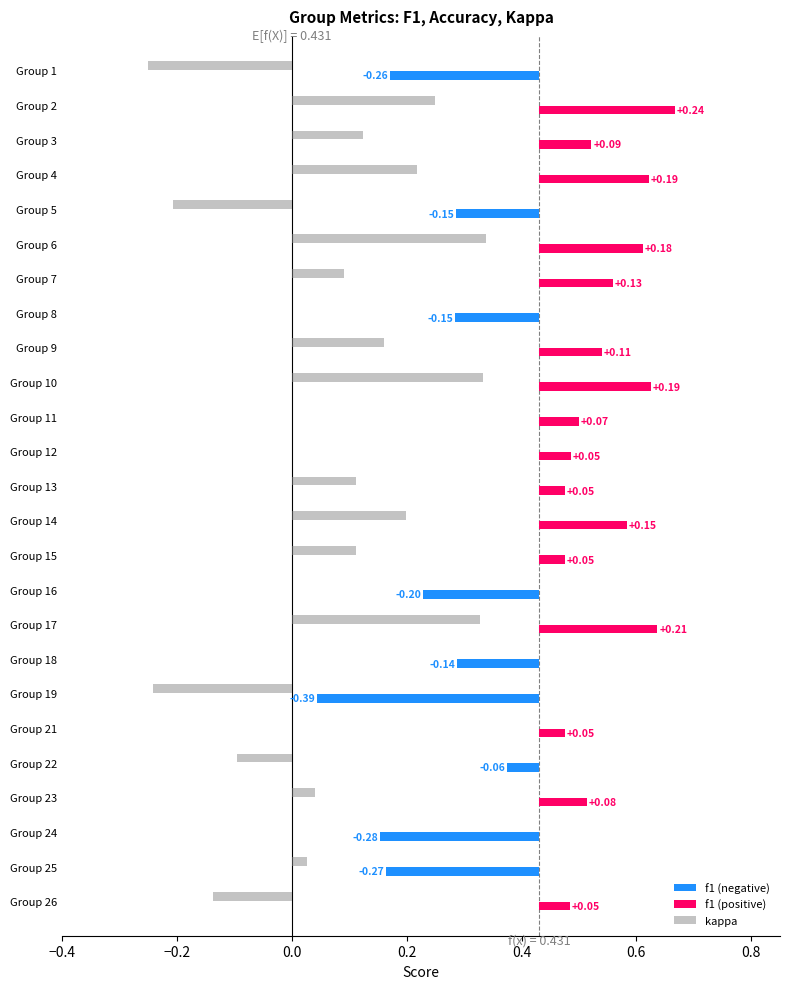

How many series are shown in this chart?

3